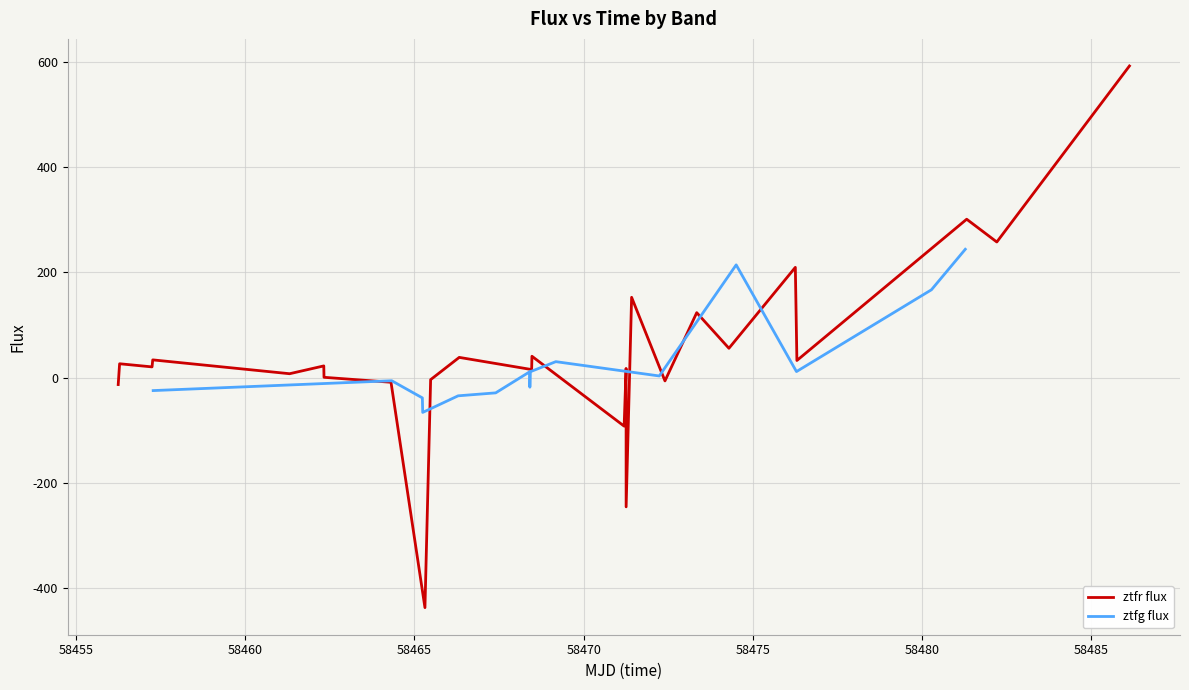

Reading left to right, what are all the values shown in this chart?

-12.9	26.6	20.6	34.0	7.7	22.5	0.9	-8.5	-436.6	-3.6	38.7	15.6	40.9	-91.9	17.7	-245.2	152.8	-6.0	123.6	56.0	209.7	32.8	301.1	257.9	592.2